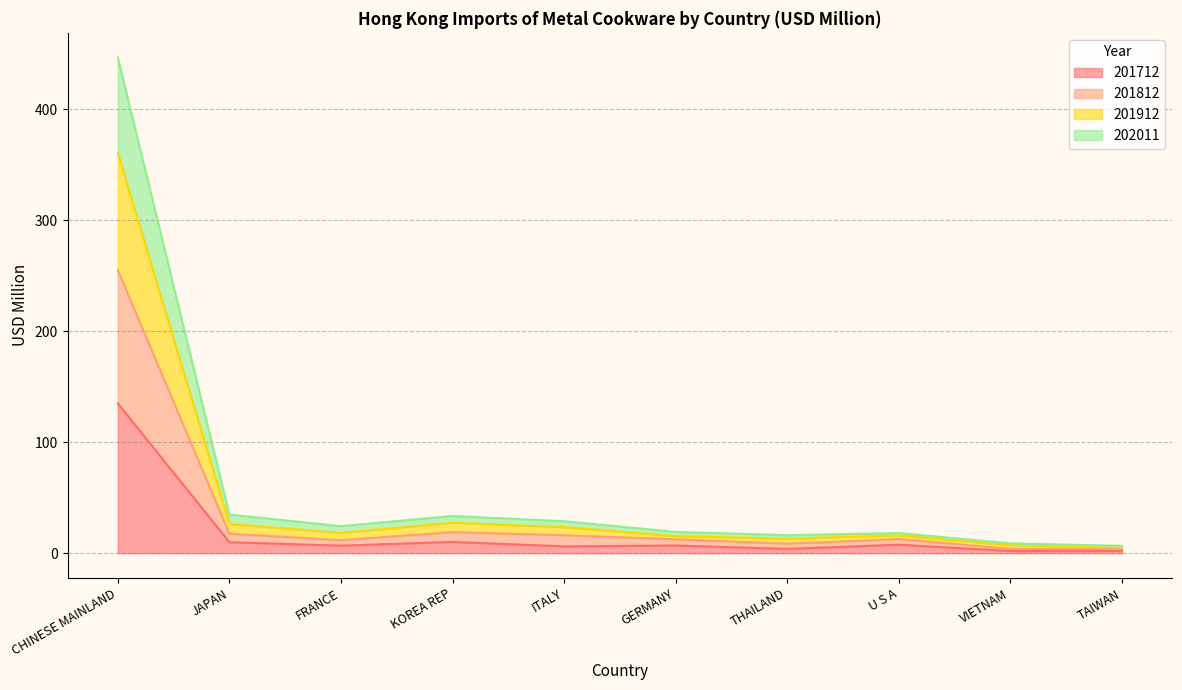

Does the chart have visible grid lines?

Yes